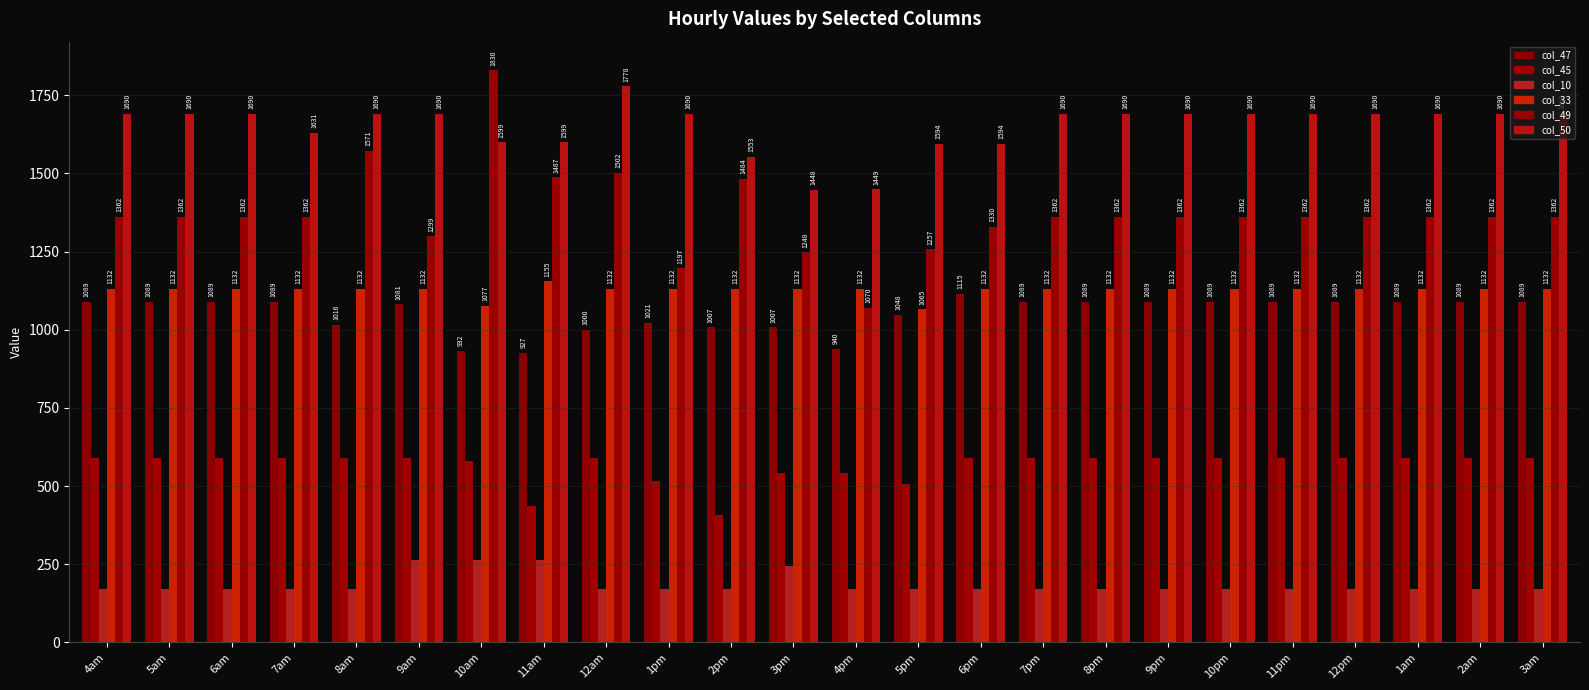

What is the value of the col_45 bar at the 24th from the left?

589.1